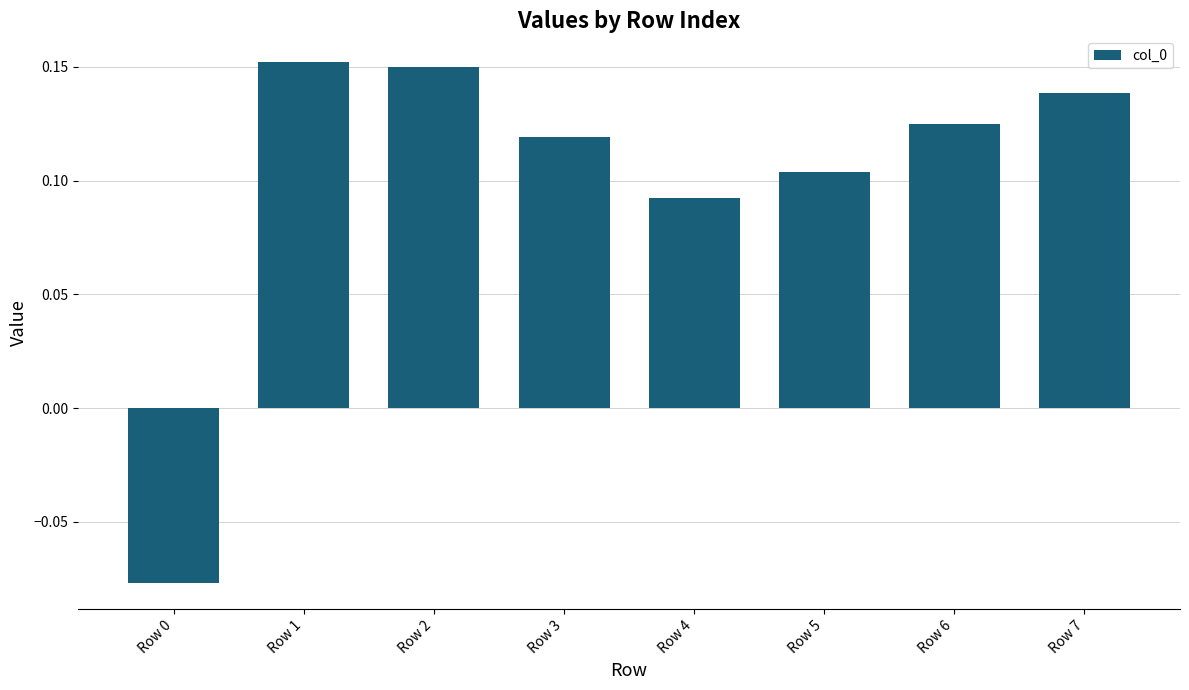

Is it true that the value at Row 5 is 0.0?

False